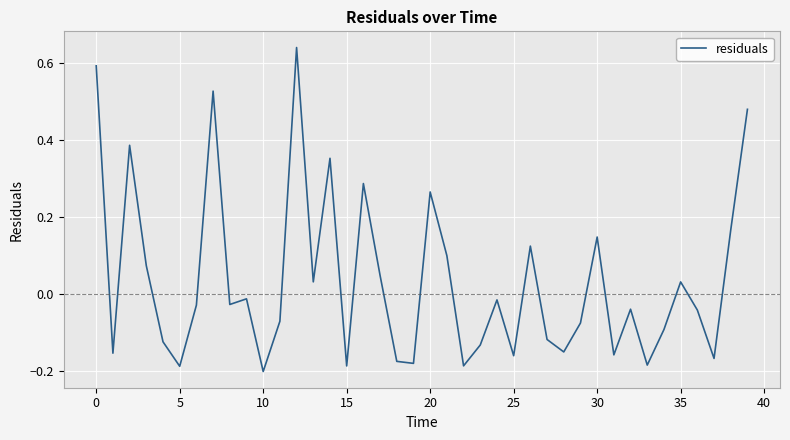

How many values are above zero?

16